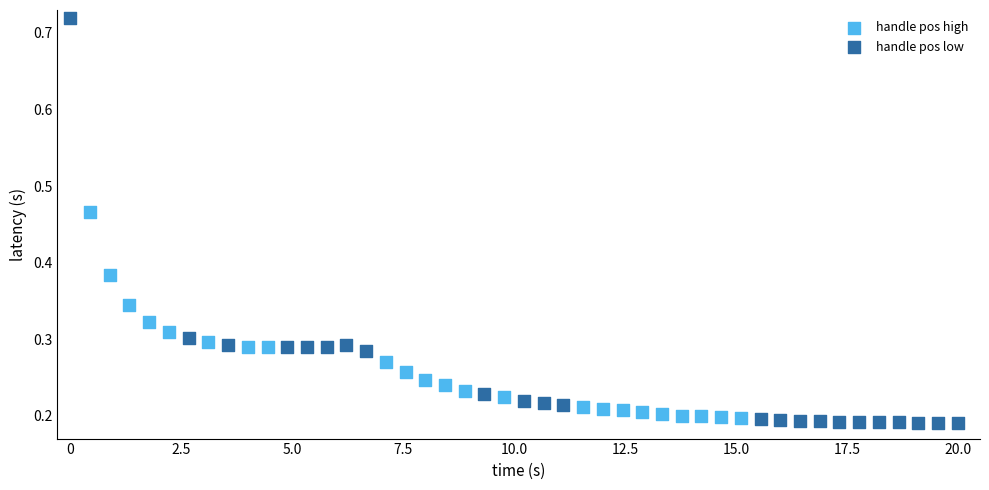

Which series has the largest Y range (max minus min)?

handle pos low